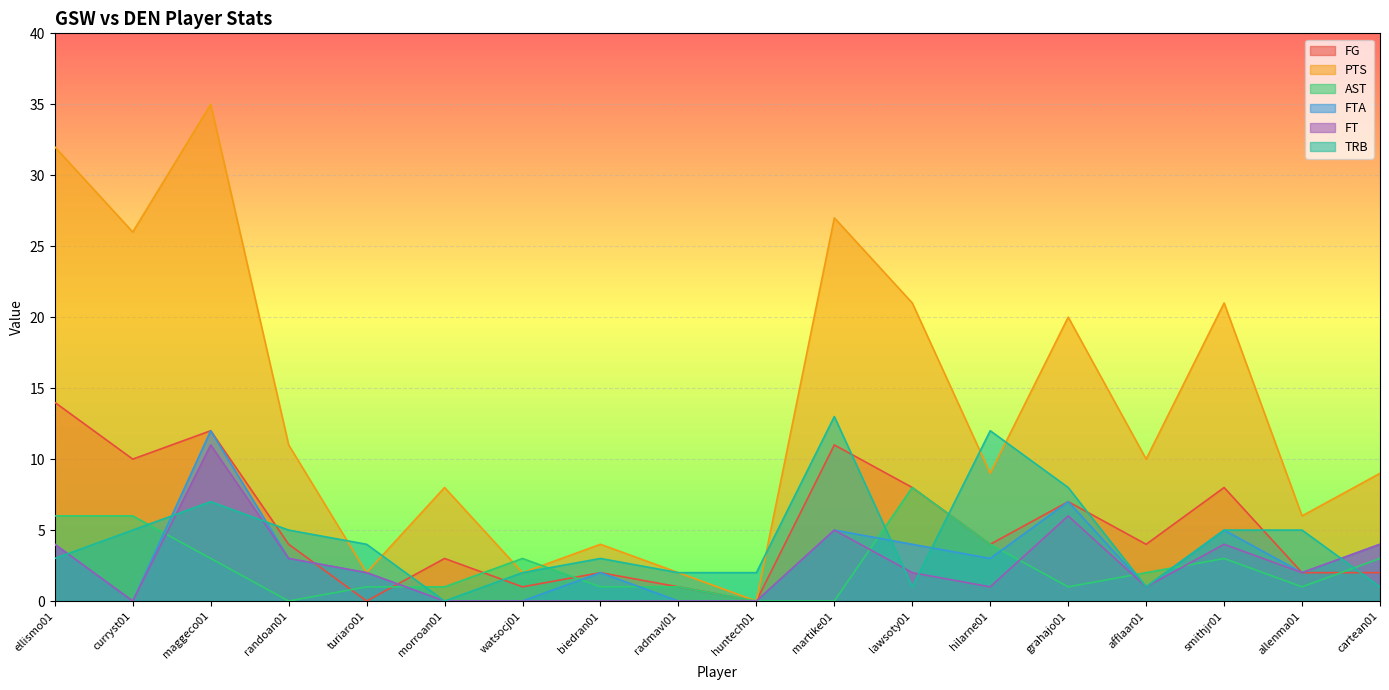

The TRB series shows 2 at huntech01. True or false?

True